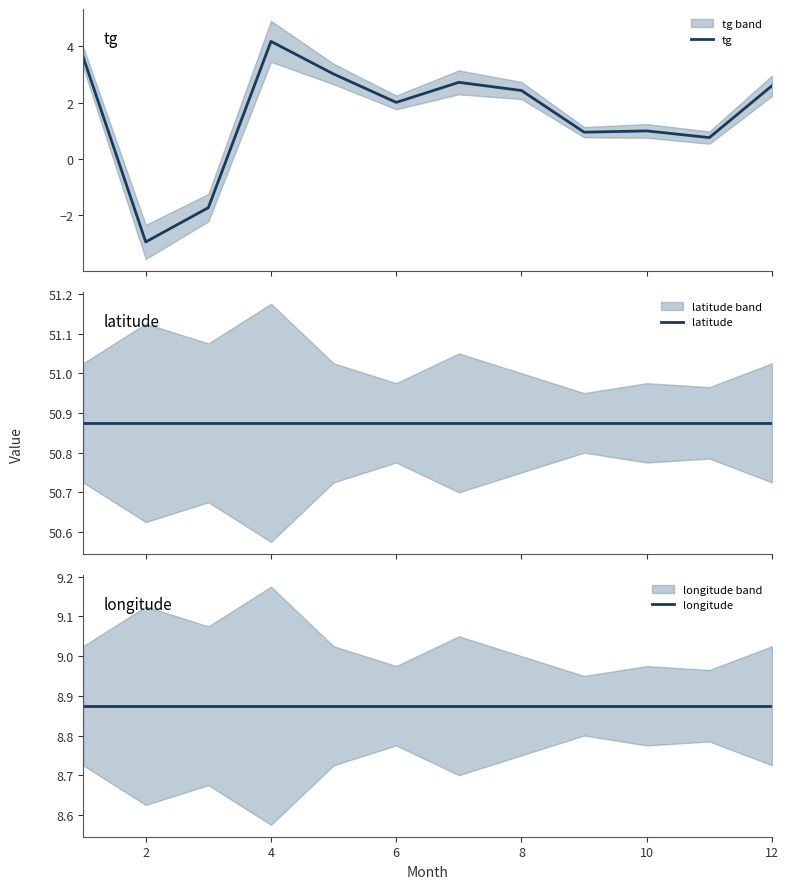

What is the minimum value for tg?

-3.0